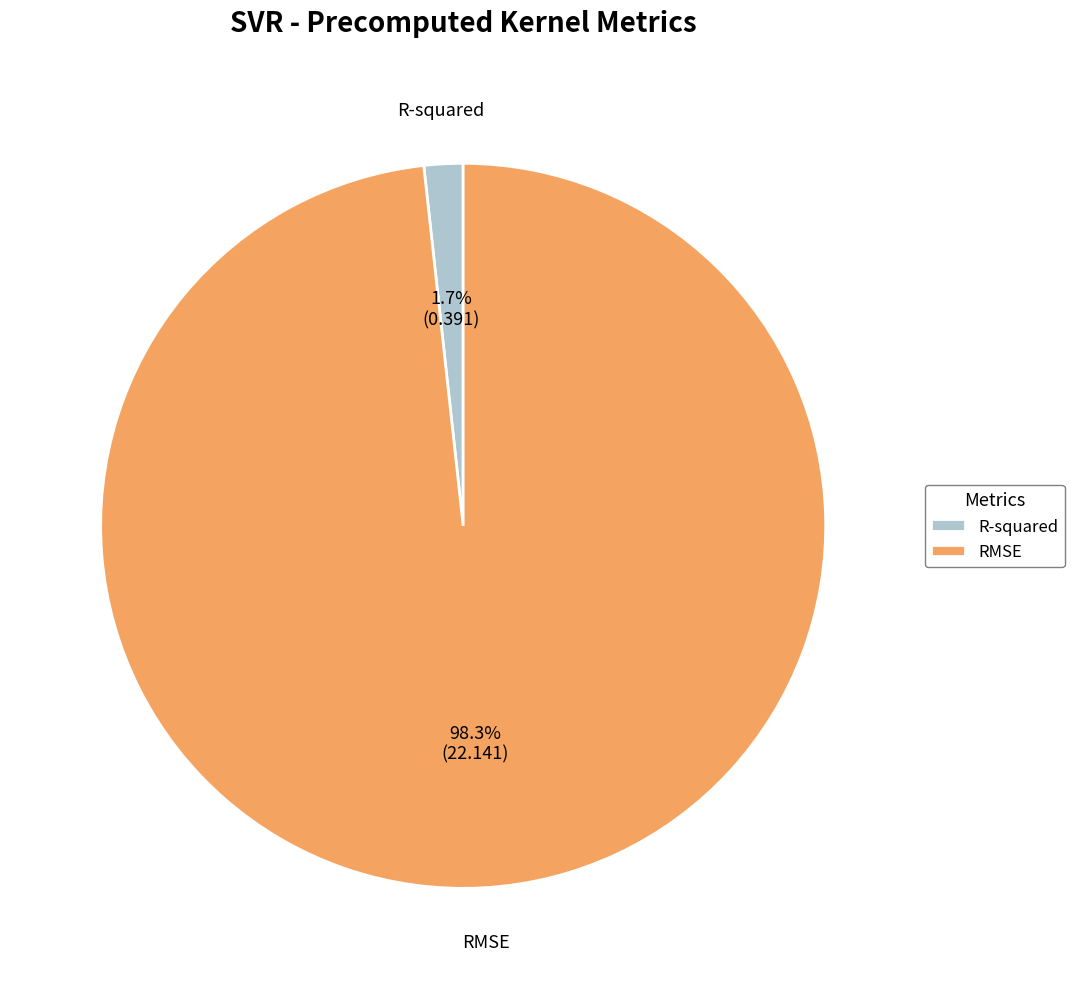

Count the number of slices in the pie.

2